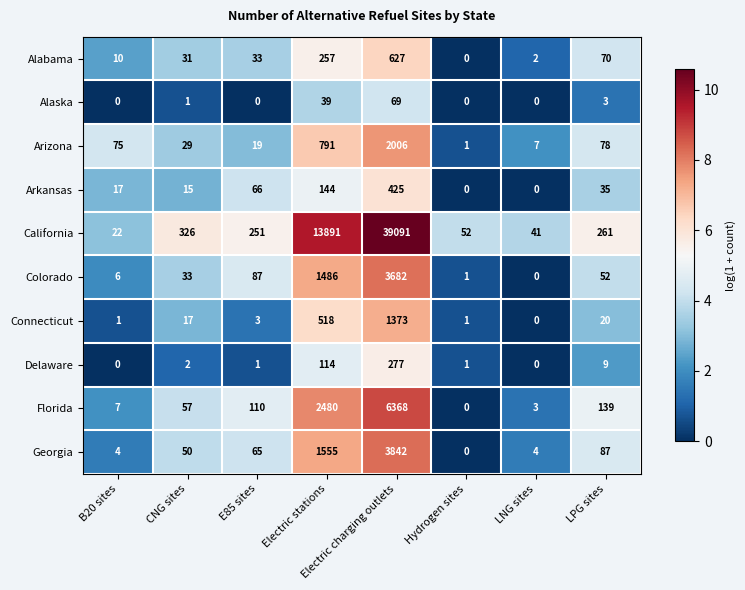

What is the spread (max minus min) of values at LPG sites?

258